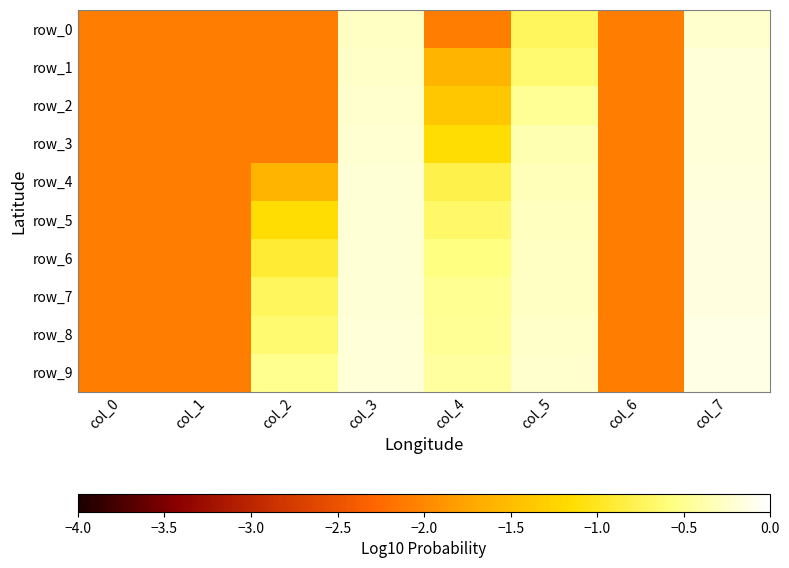

Reading left to right, extract all data points from this chart.

row_0: col_0=-2.1	col_1=-2.1	col_2=-2.1	col_3=-0.3	col_4=-2.1	col_5=-0.7	col_6=-2.1	col_7=-0.2
row_1: col_0=-2.1	col_1=-2.1	col_2=-2.1	col_3=-0.3	col_4=-1.6	col_5=-0.7	col_6=-2.1	col_7=-0.2
row_2: col_0=-2.1	col_1=-2.1	col_2=-2.1	col_3=-0.2	col_4=-1.4	col_5=-0.5	col_6=-2.1	col_7=-0.2
row_3: col_0=-2.1	col_1=-2.1	col_2=-2.1	col_3=-0.2	col_4=-1.1	col_5=-0.4	col_6=-2.1	col_7=-0.2
row_4: col_0=-2.1	col_1=-2.1	col_2=-1.6	col_3=-0.2	col_4=-0.8	col_5=-0.3	col_6=-2.1	col_7=-0.2
row_5: col_0=-2.1	col_1=-2.1	col_2=-1.1	col_3=-0.2	col_4=-0.7	col_5=-0.3	col_6=-2.1	col_7=-0.2
row_6: col_0=-2.1	col_1=-2.1	col_2=-0.9	col_3=-0.2	col_4=-0.6	col_5=-0.3	col_6=-2.1	col_7=-0.2
row_7: col_0=-2.1	col_1=-2.1	col_2=-0.7	col_3=-0.2	col_4=-0.5	col_5=-0.3	col_6=-2.1	col_7=-0.1
row_8: col_0=-2.1	col_1=-2.1	col_2=-0.7	col_3=-0.2	col_4=-0.5	col_5=-0.2	col_6=-2.1	col_7=-0.1
row_9: col_0=-2.1	col_1=-2.1	col_2=-0.5	col_3=-0.2	col_4=-0.4	col_5=-0.2	col_6=-2.1	col_7=-0.1